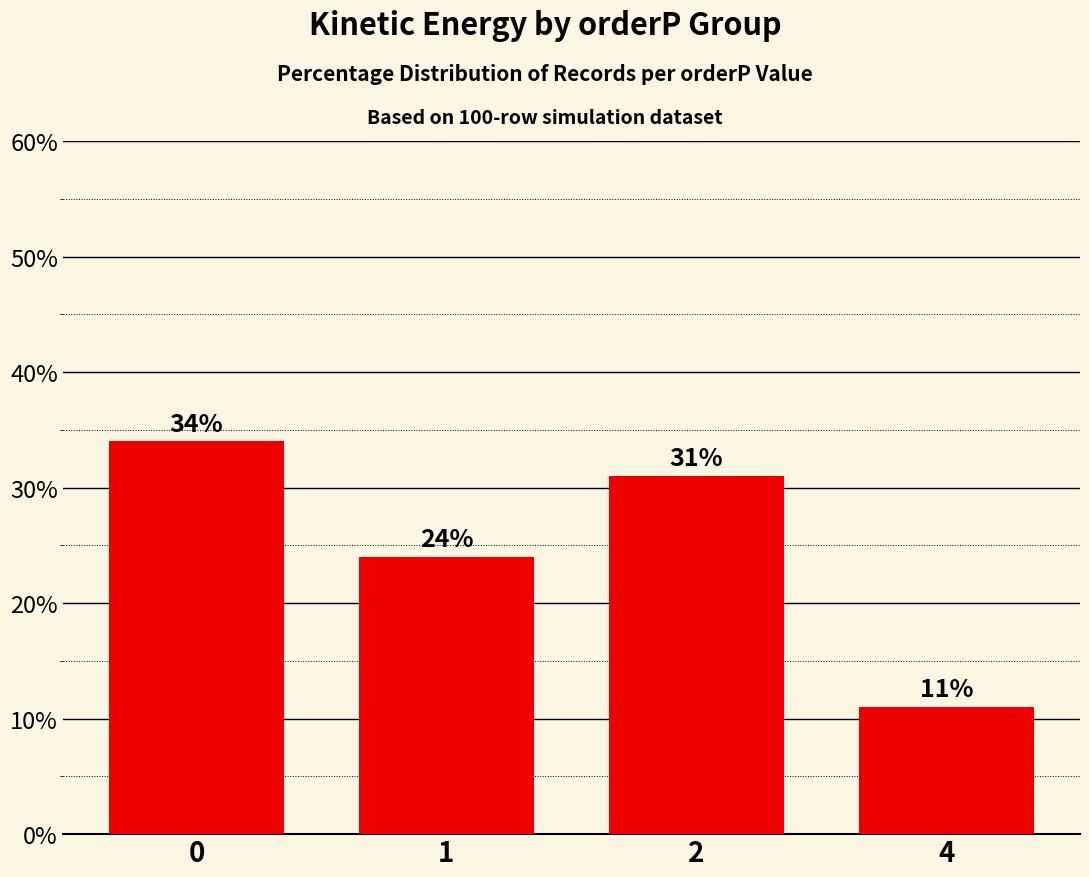

List the labels in order of value, smallest first.

4, 1, 2, 0